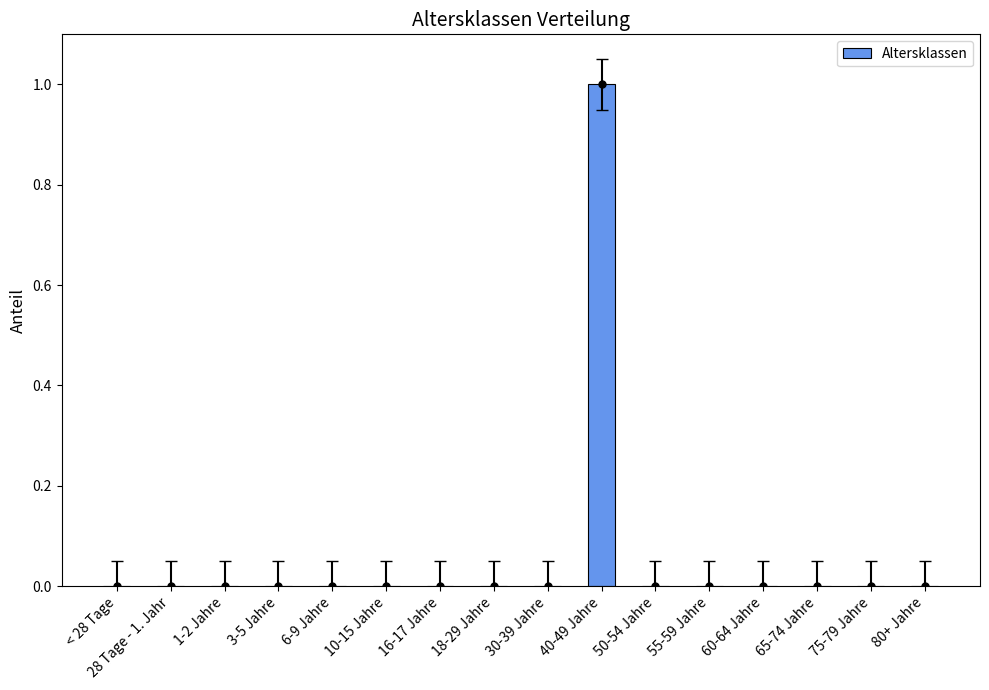

Count the number of values greater than 0.

1